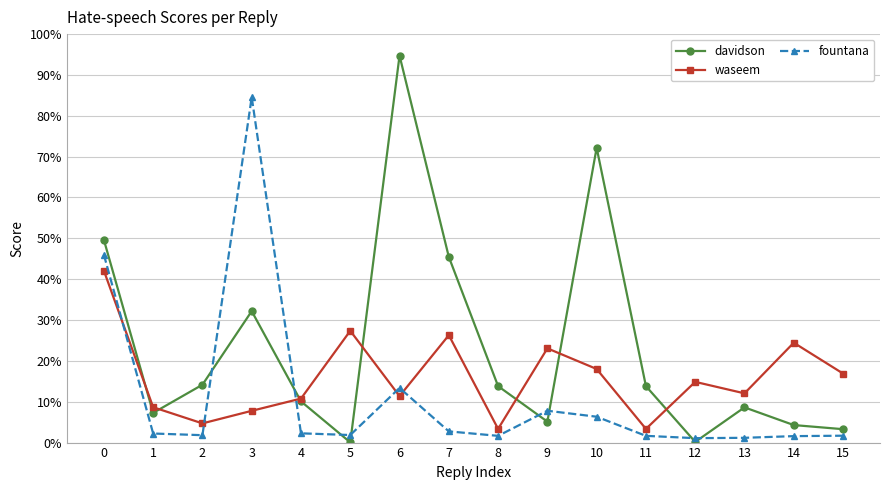

Rank the series by their average value, from lowest to highest.

fountana, waseem, davidson